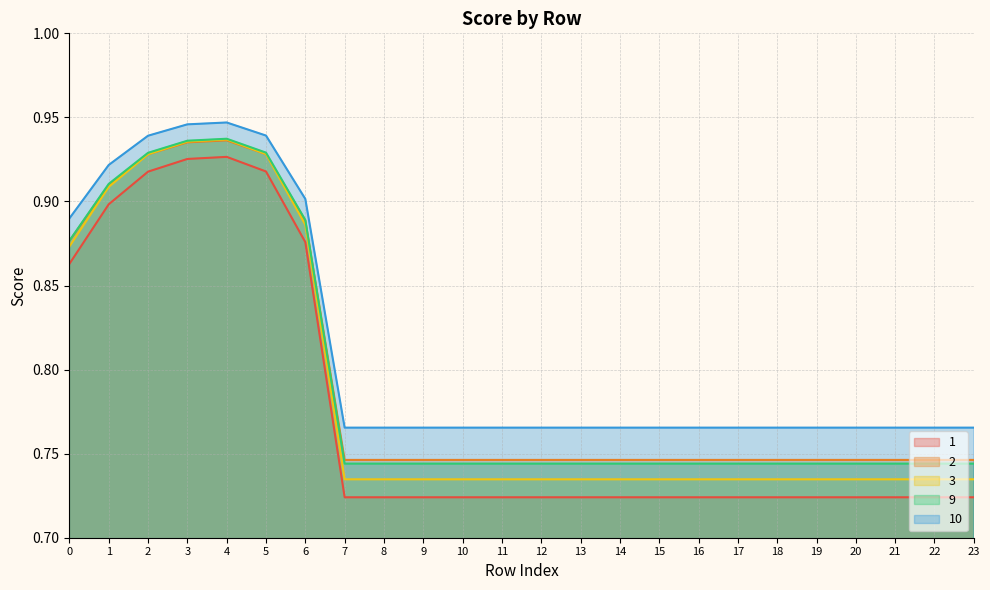

Which series has the largest total across all categories?

10